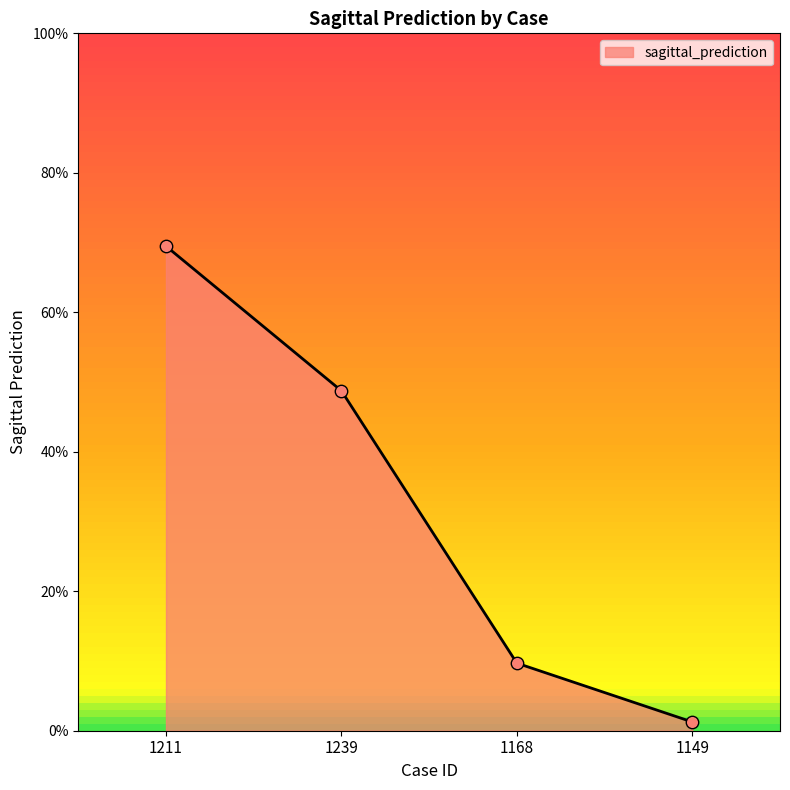

Does the chart have visible grid lines?

No